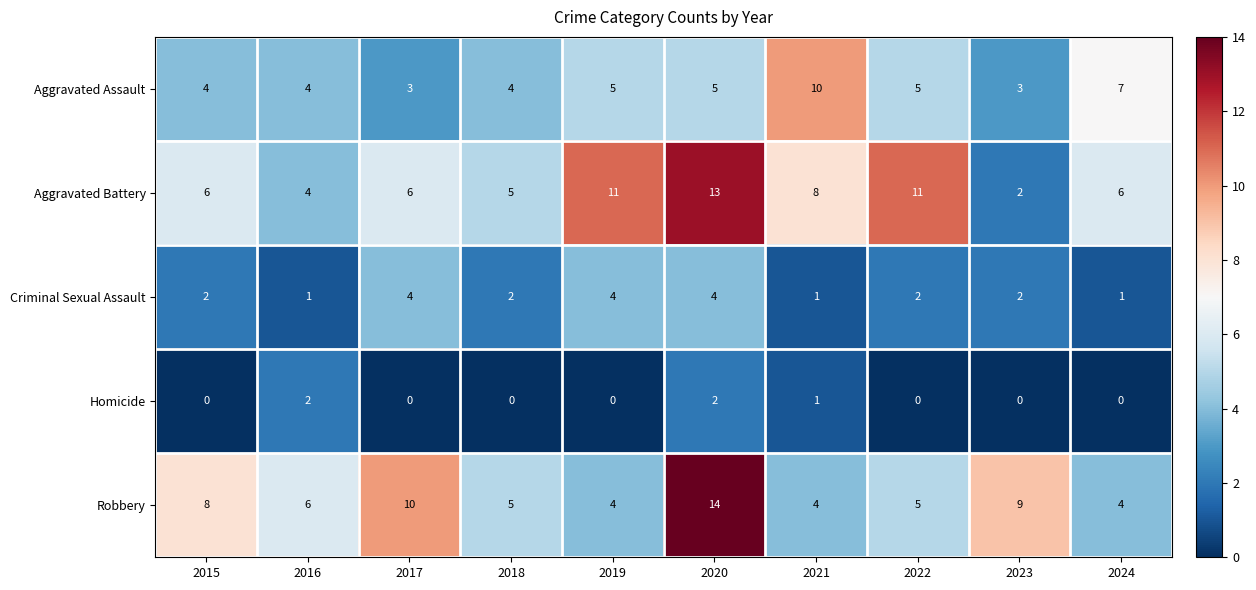

Which series has the widest spread of values?

Aggravated Battery